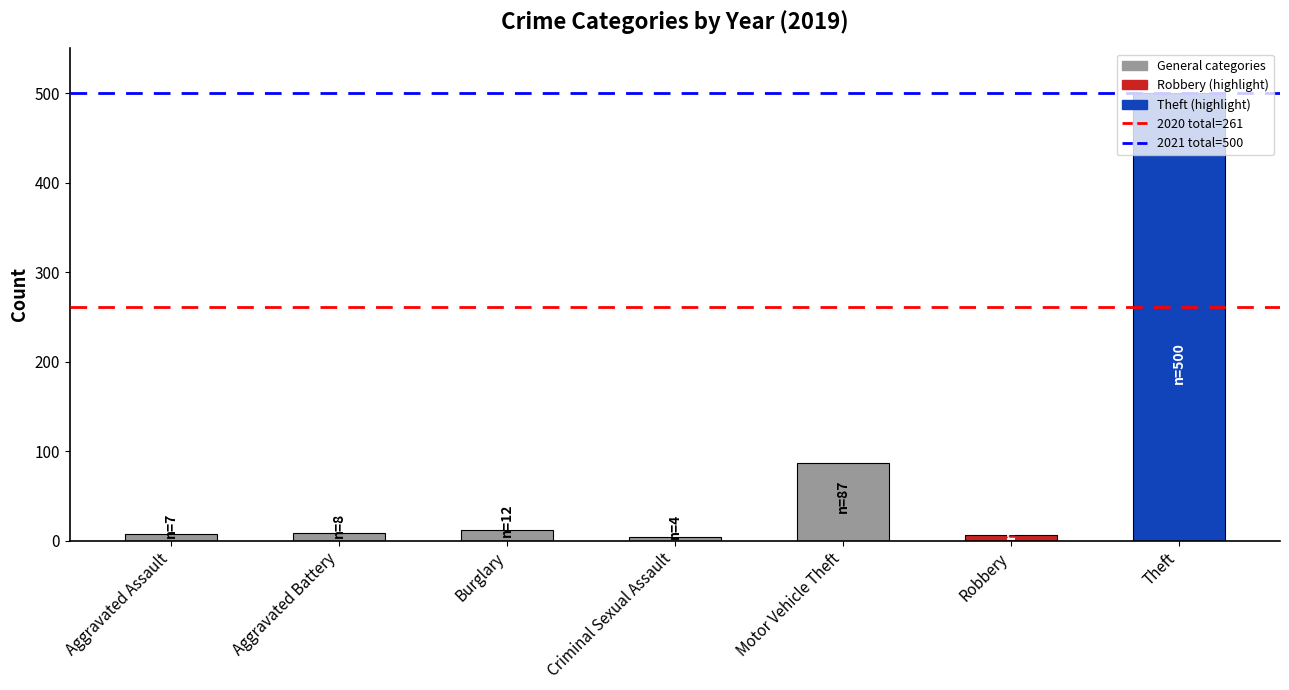

The chart shows a value of 28 at Motor Vehicle Theft. True or false?

False